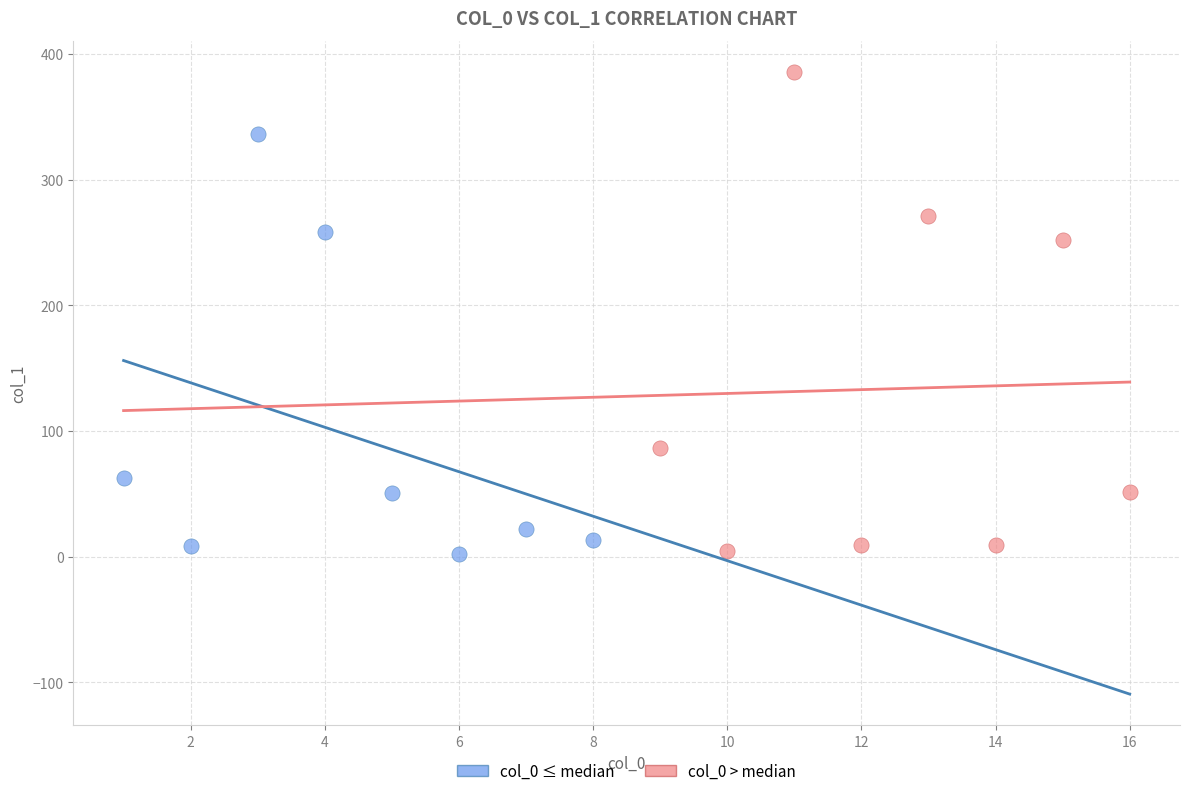

Which series has the widest spread of Y values?

col_0 > median